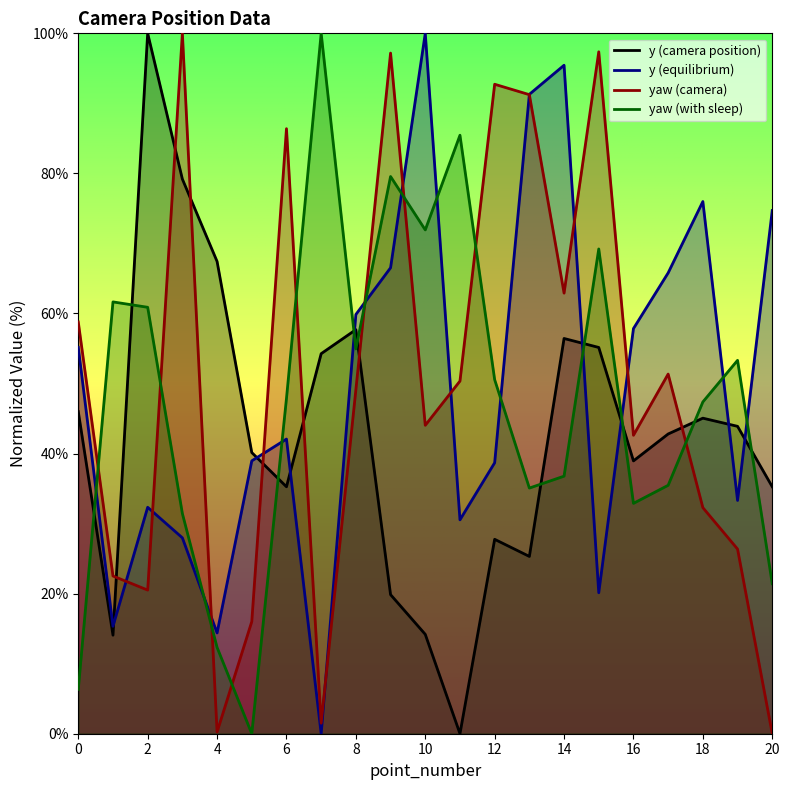

True or false: col_10 and yaw cross at least once.

True